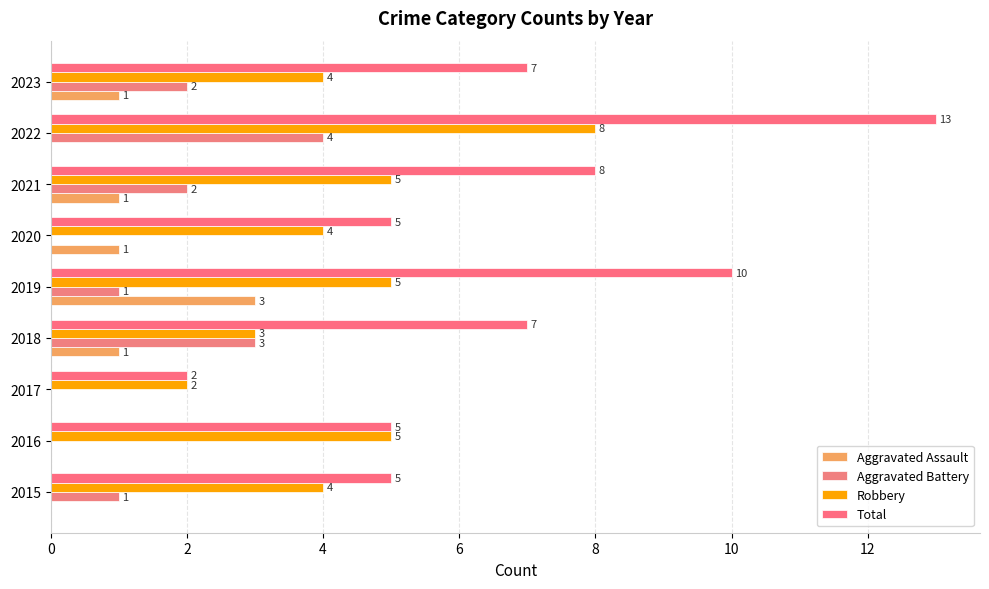

Count the number of data series in this chart.

4